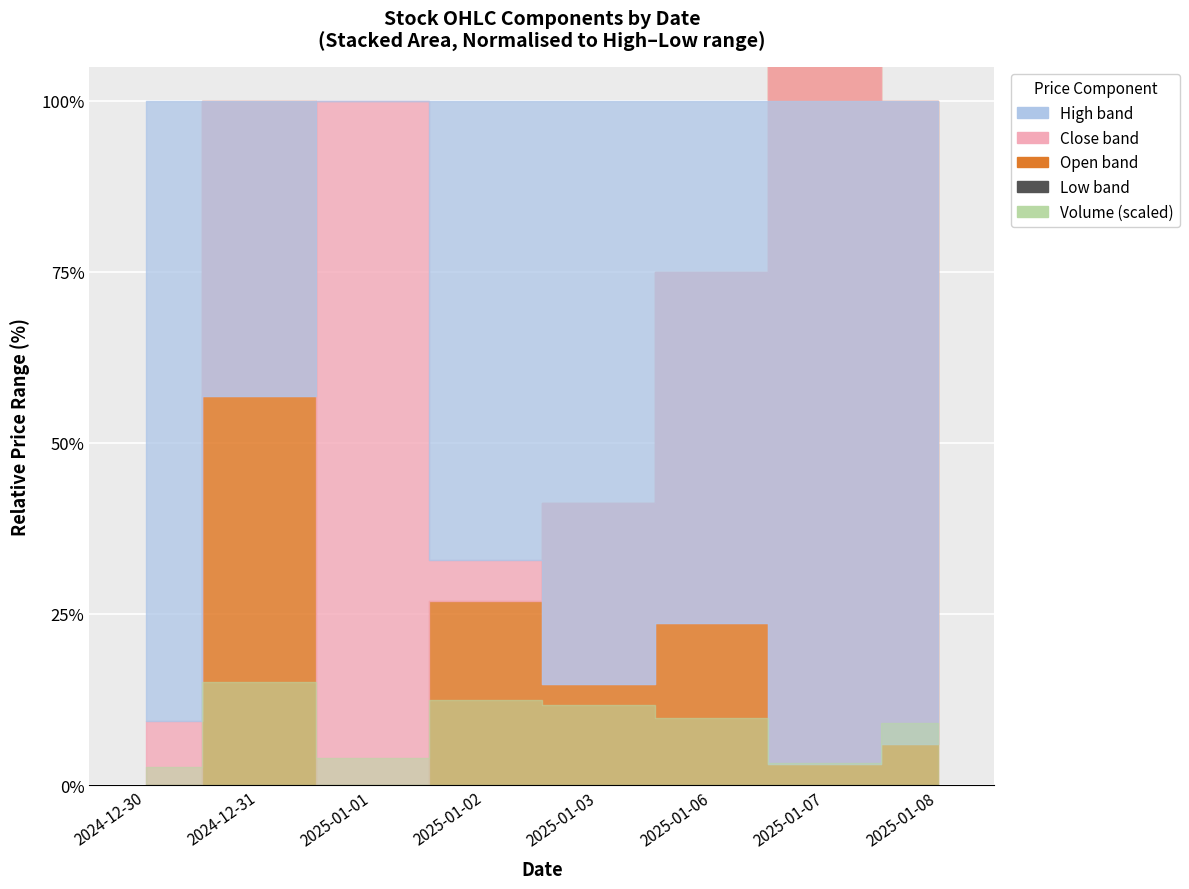

What is the label of the 1st point from the right?

2025-01-08